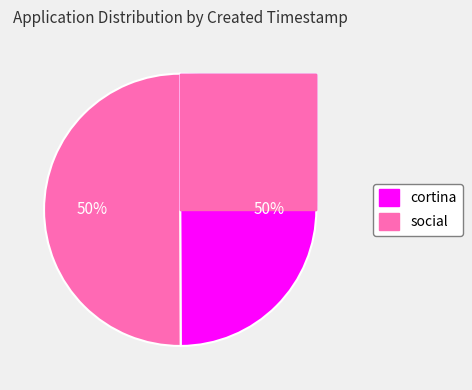

Which has a higher value, social or cortina?

social